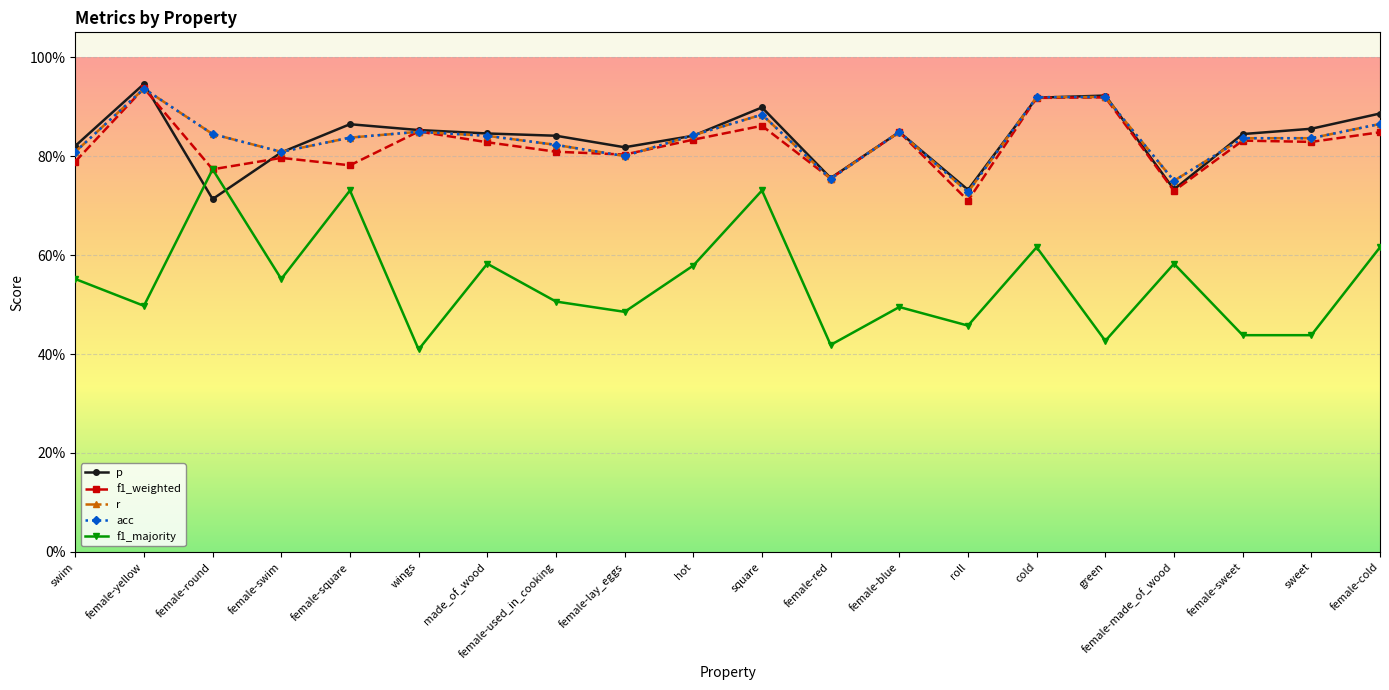

What is the sum of the p values at female-lay_eggs and female-made_of_wood?

1.6